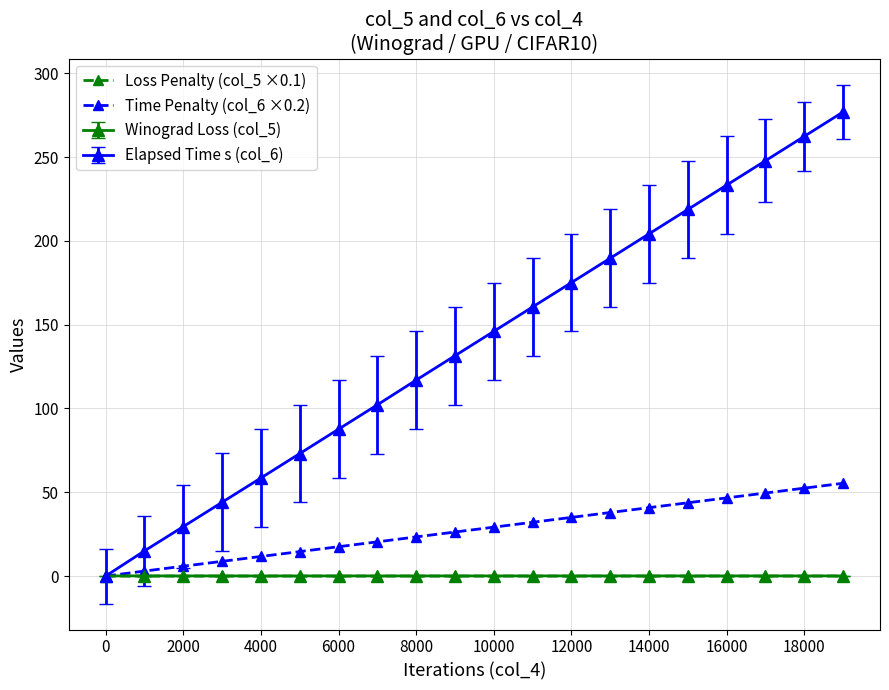

Does the chart have visible grid lines?

Yes